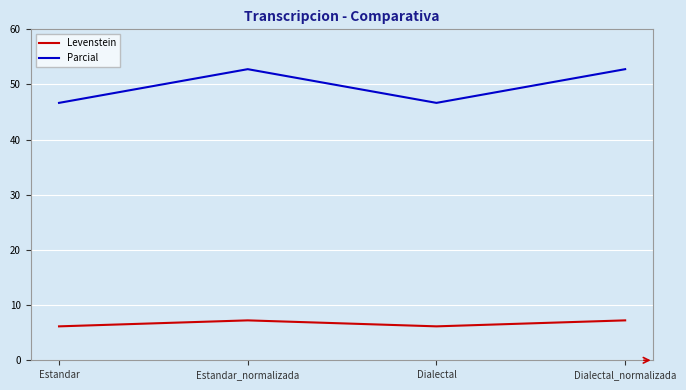

What are all the series names shown in the legend?

Levenstein, Parcial